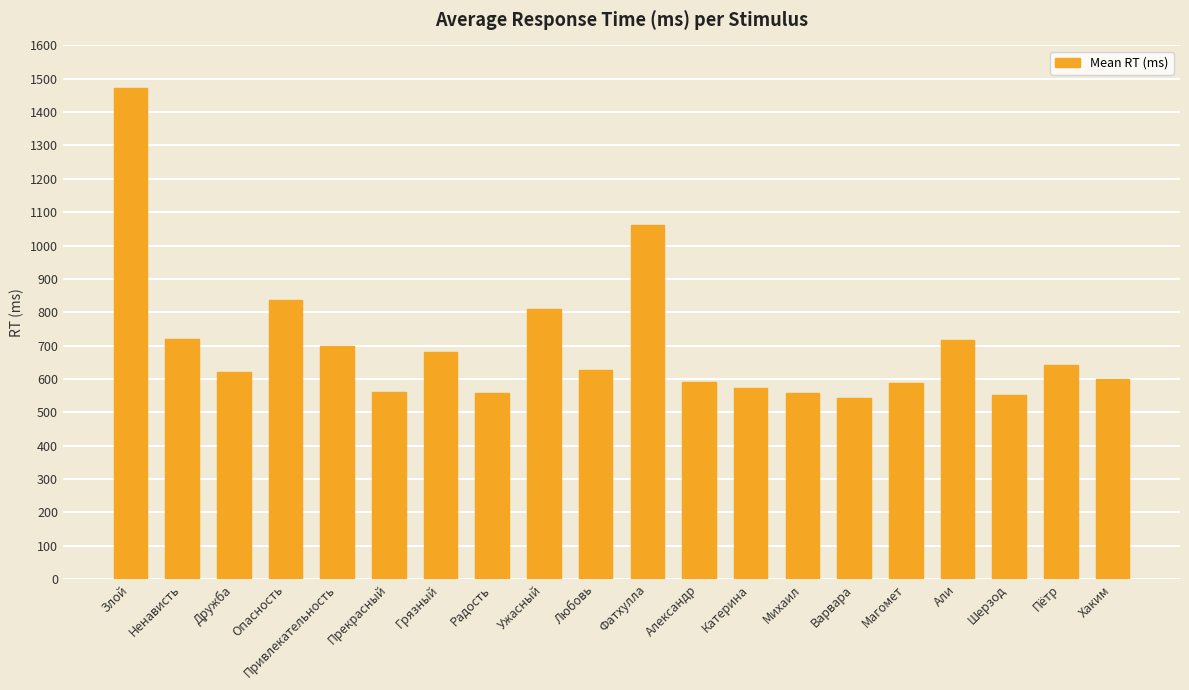

Is it true that the value at Грязный is 681?

True